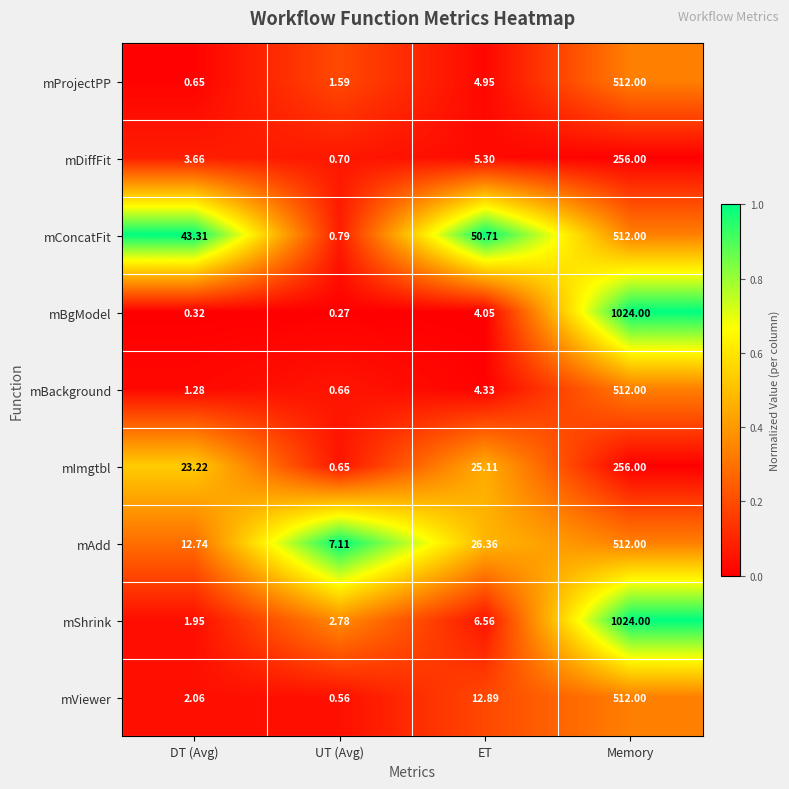

Count the number of categories in the chart.

4